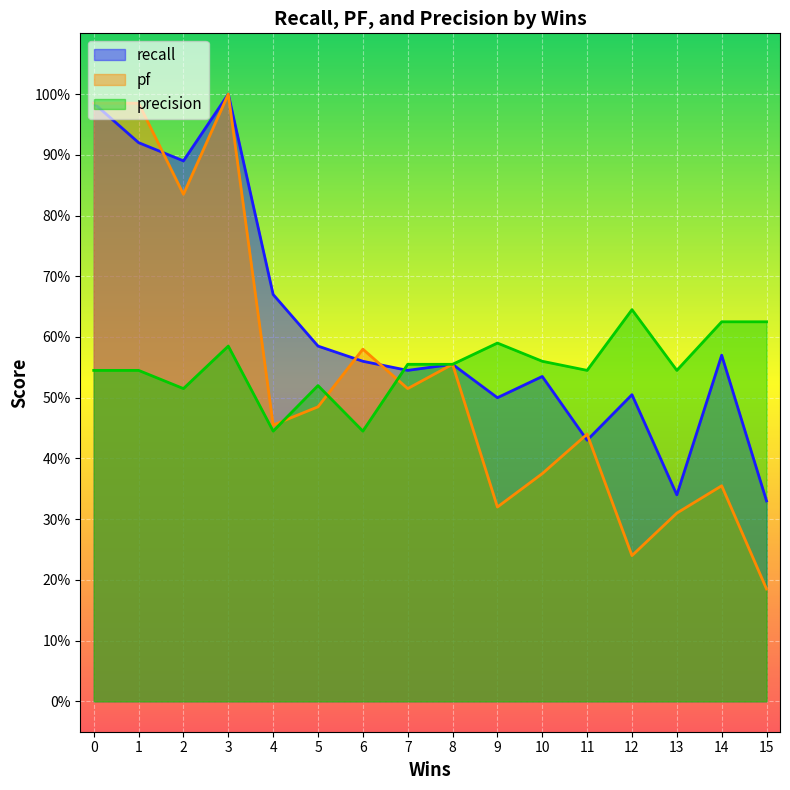

How many distinct data groups are displayed?

3